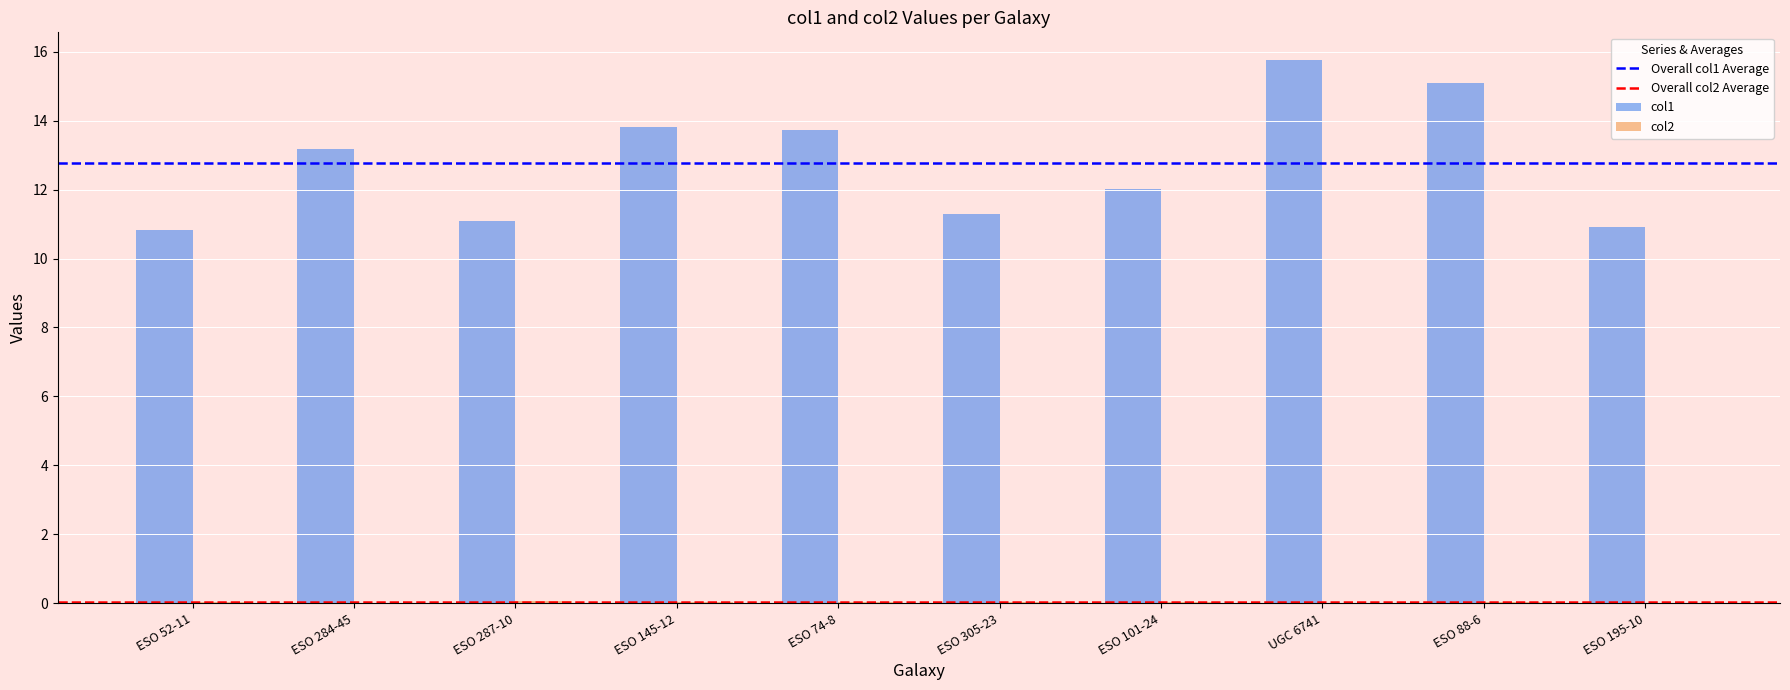

Which series has the largest total across all categories?

col1